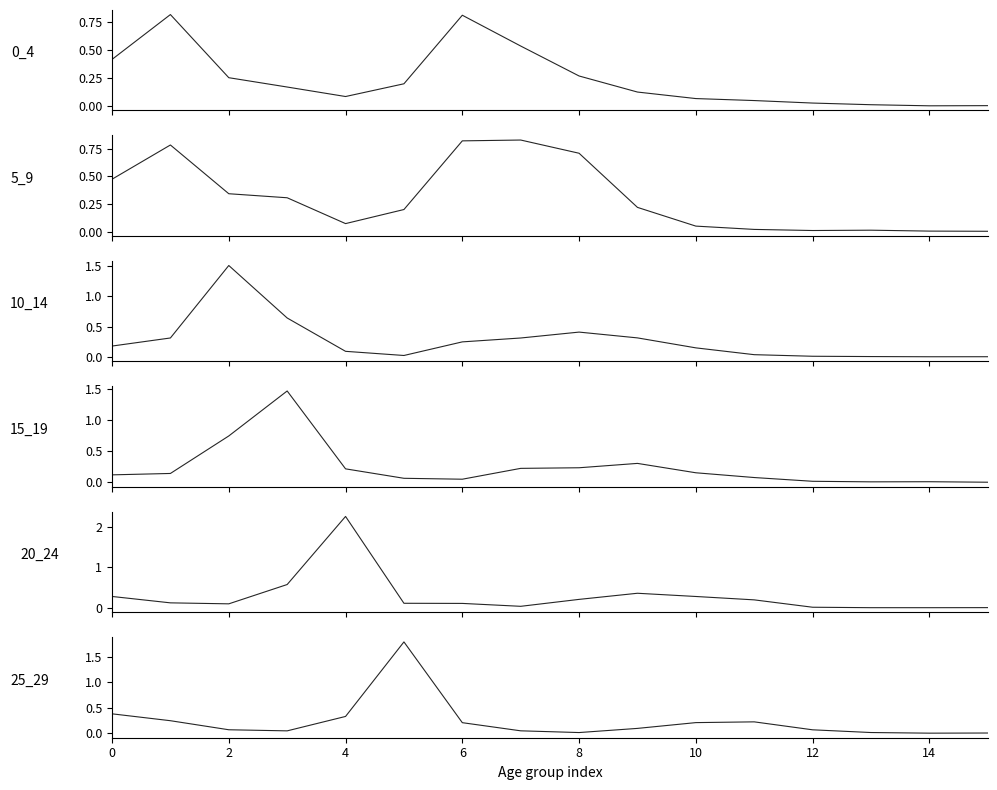

Rank the series by their maximum value, from highest to lowest.

20_24, 25_29, 10_14, 15_19, 5_9, 0_4